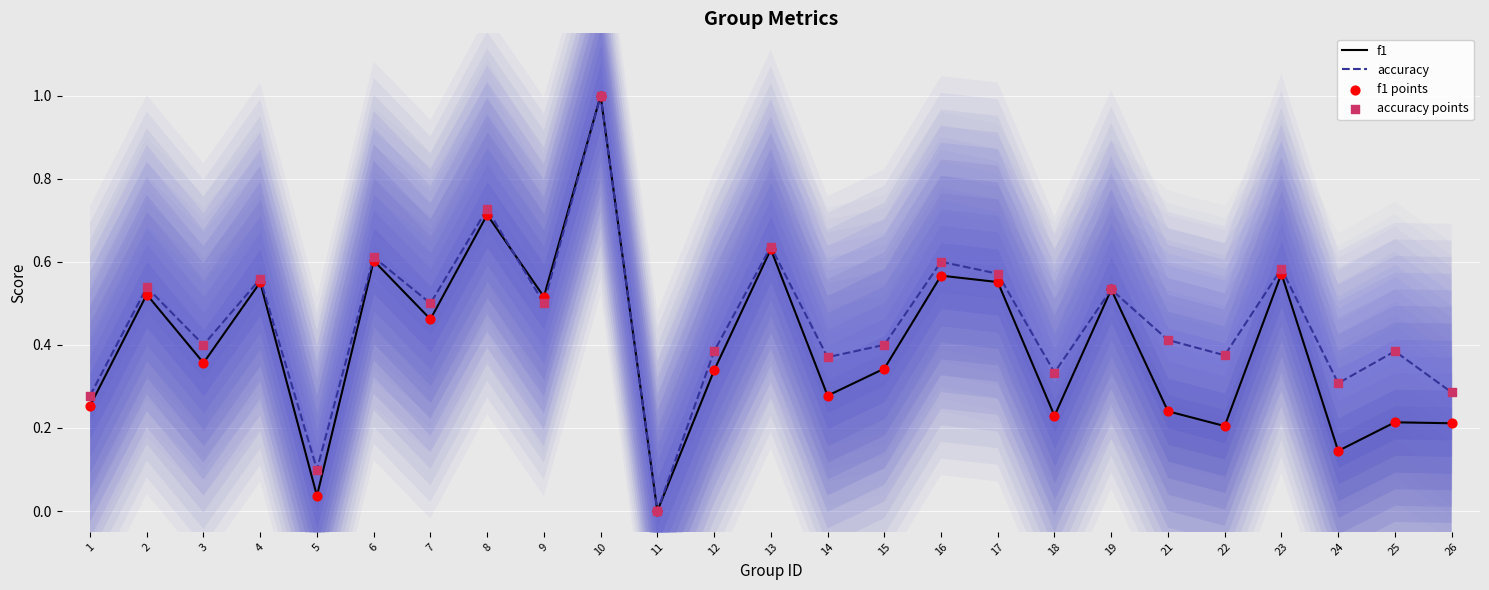

Which series has the largest Y range (max minus min)?

f1